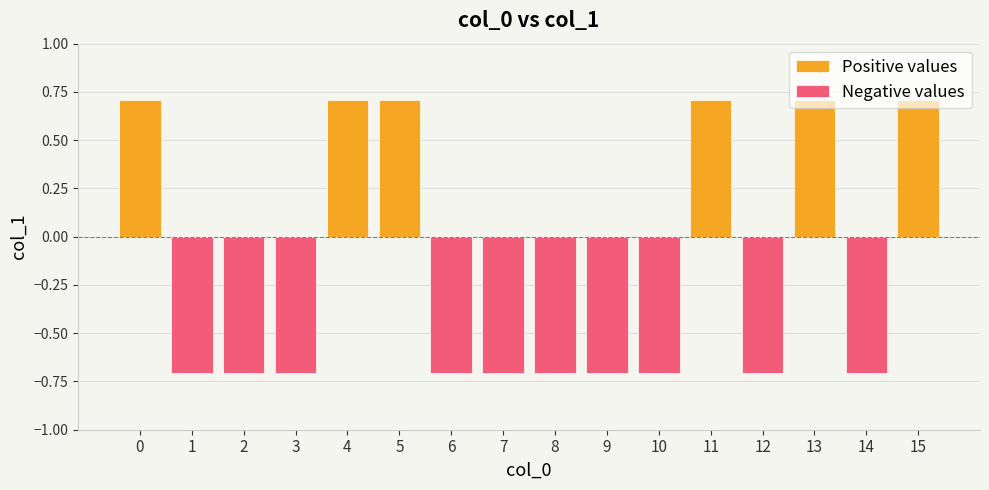

What is the average value?

-0.2